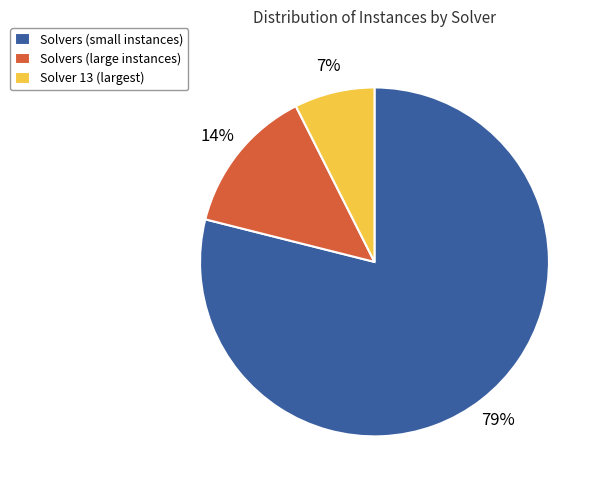

To the nearest percent, what percentage of the pie is Solvers (small instances)?

79%